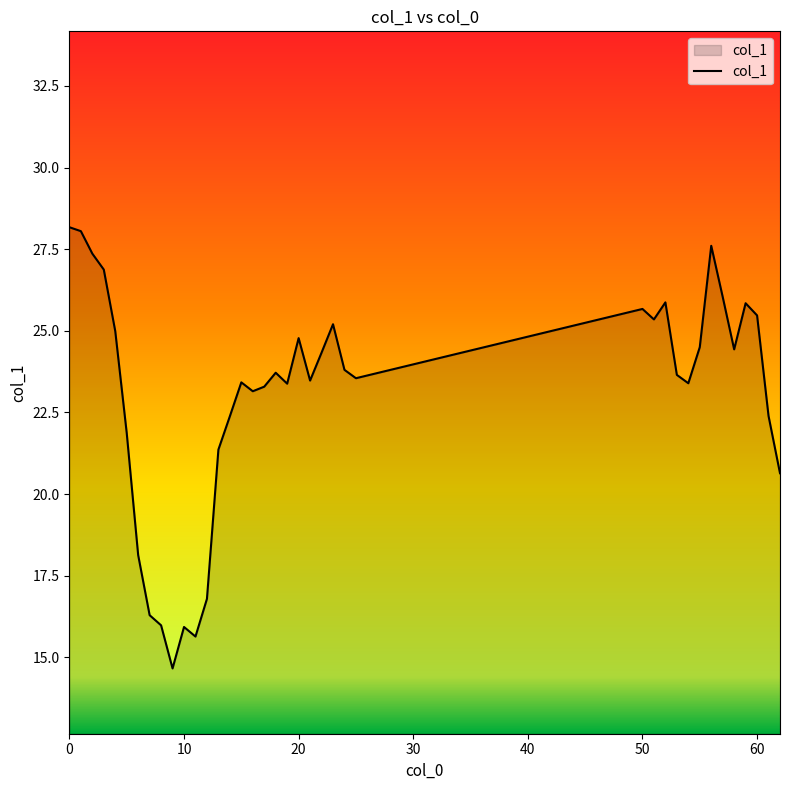

What is the maximum value shown in the chart?

28.2